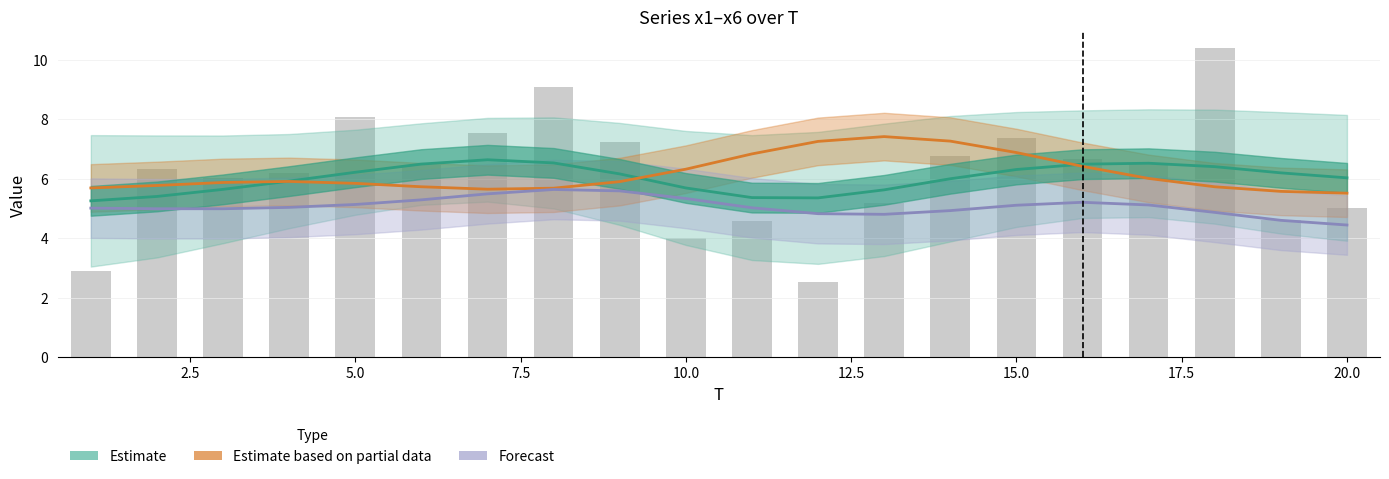

Is it true that Forecast equals 2.5 at 20.0?

False